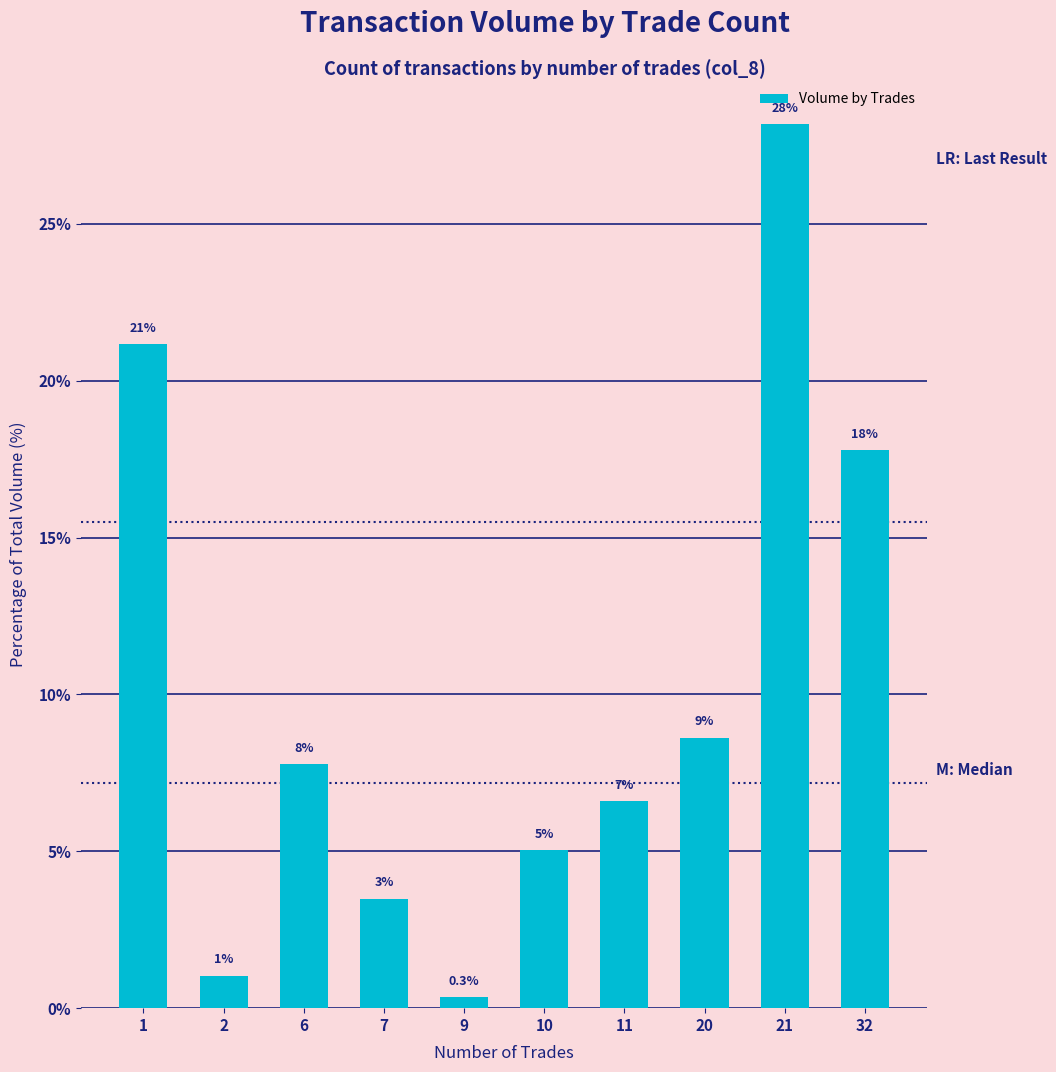

The value at 32 is 23.6. True or false?

False